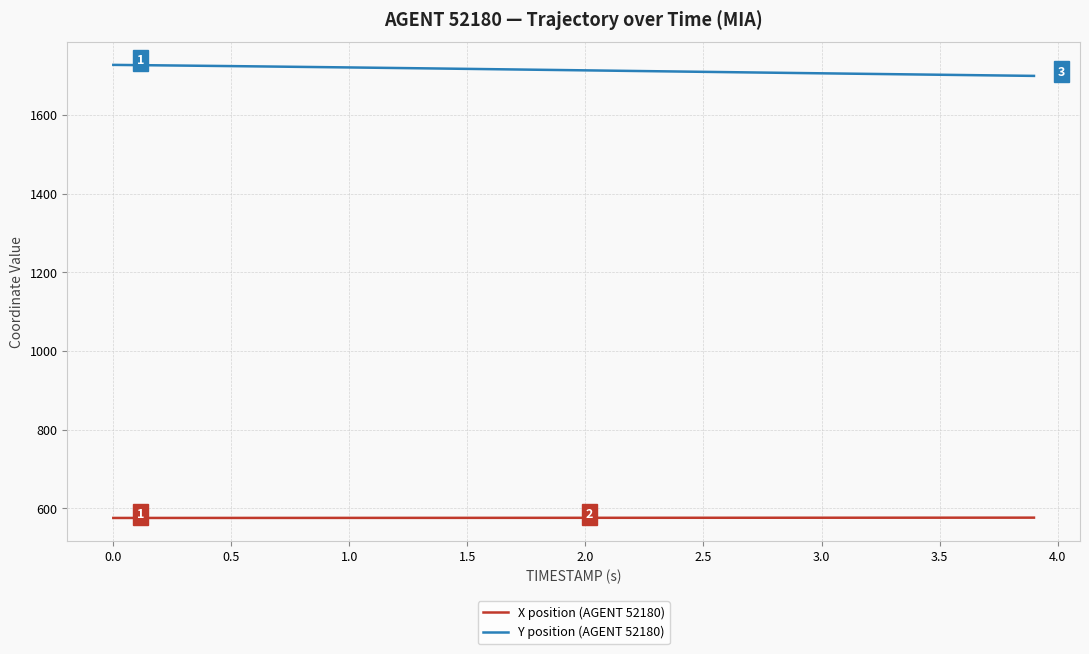

How many categories are shown in the chart?

40